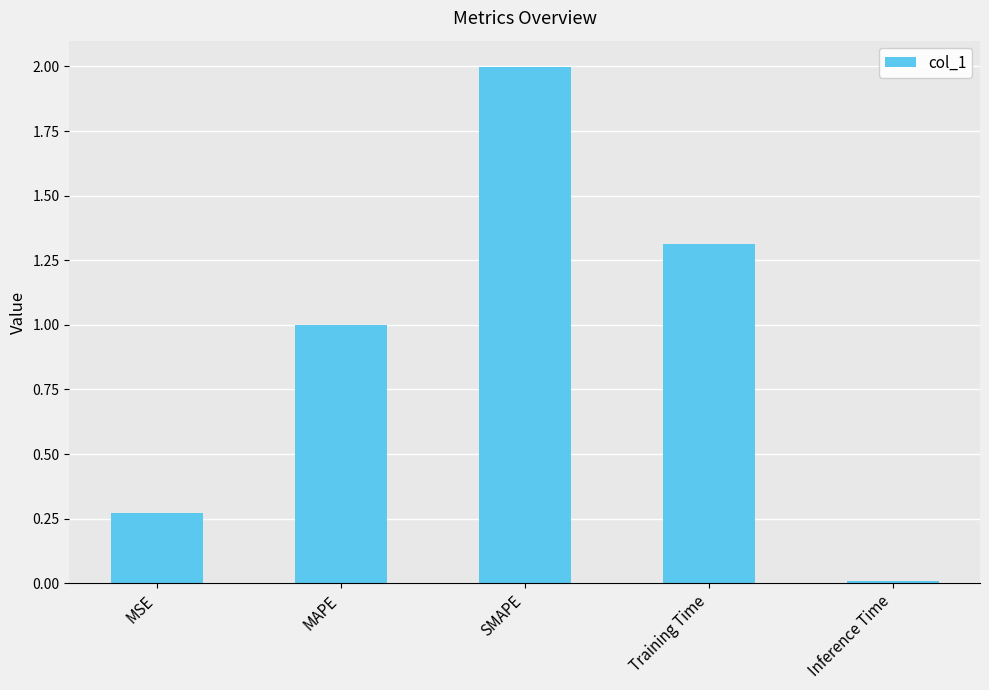

What is the change in value from SMAPE to Training Time?

-0.7